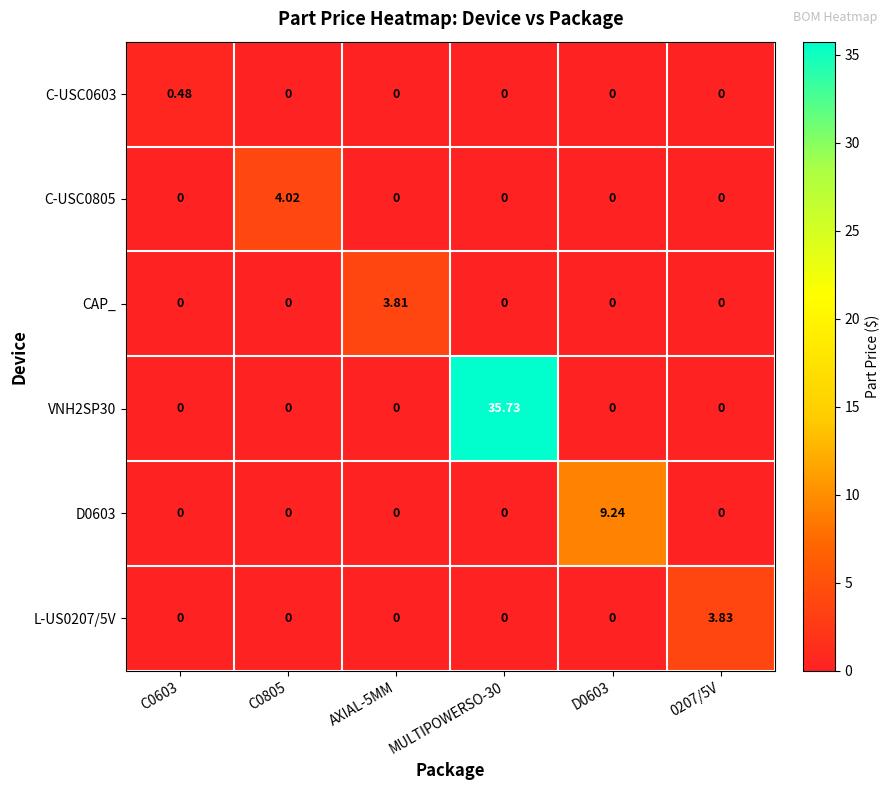

Is the value of D0603 at D0603 greater than the value of C-USC0603 at AXIAL-5MM?

Yes